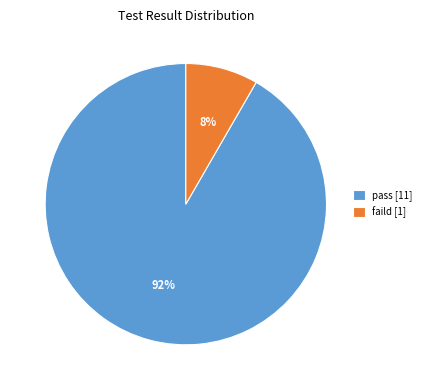

Do pass [11] and faild [1] together represent more than half of the pie?

Yes